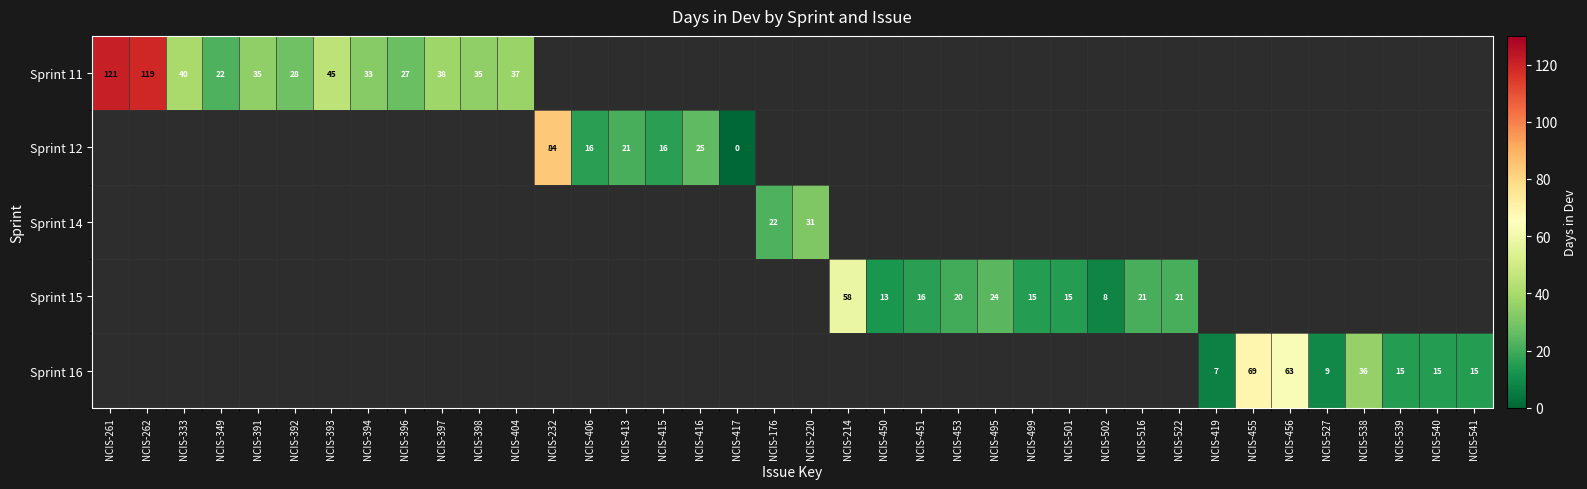

True or false: Sprint 14 has a value of 31 at NCIS-220.

True